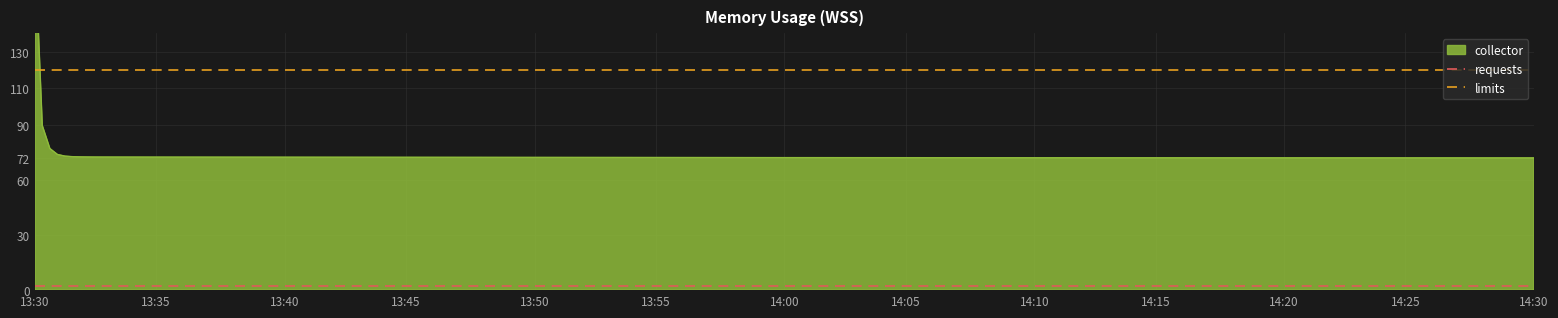

What is the smallest value displayed?

2.5